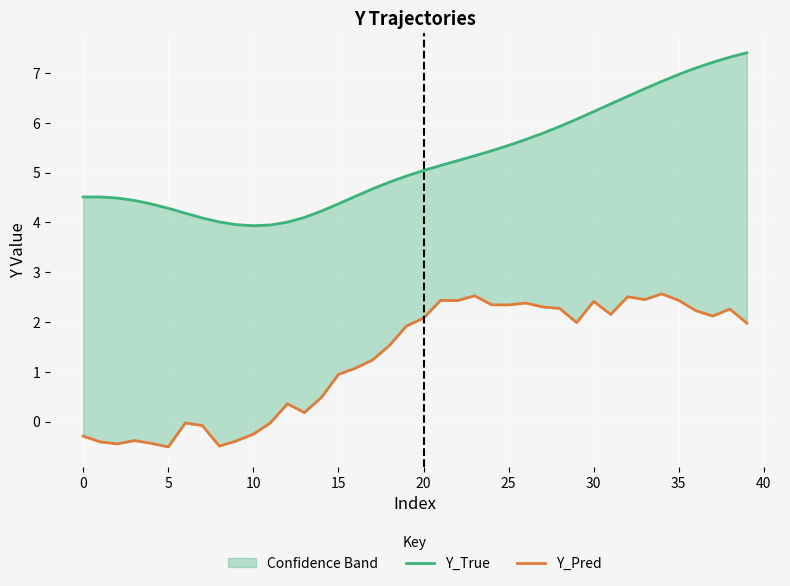

What is the minimum value for Y_True?

3.9